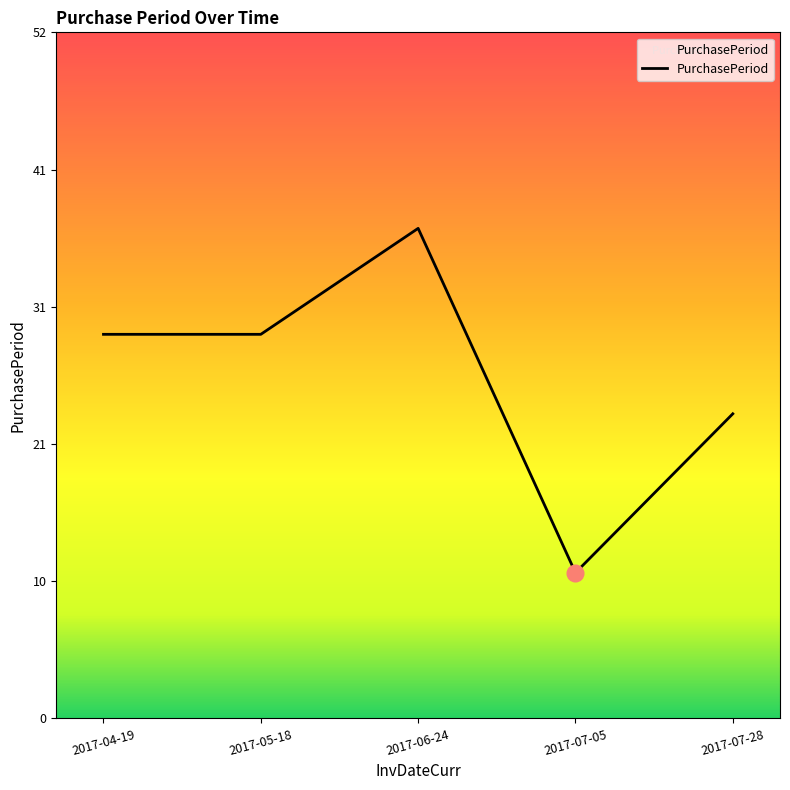

At which category does the data reach its first local peak?

2017-06-24